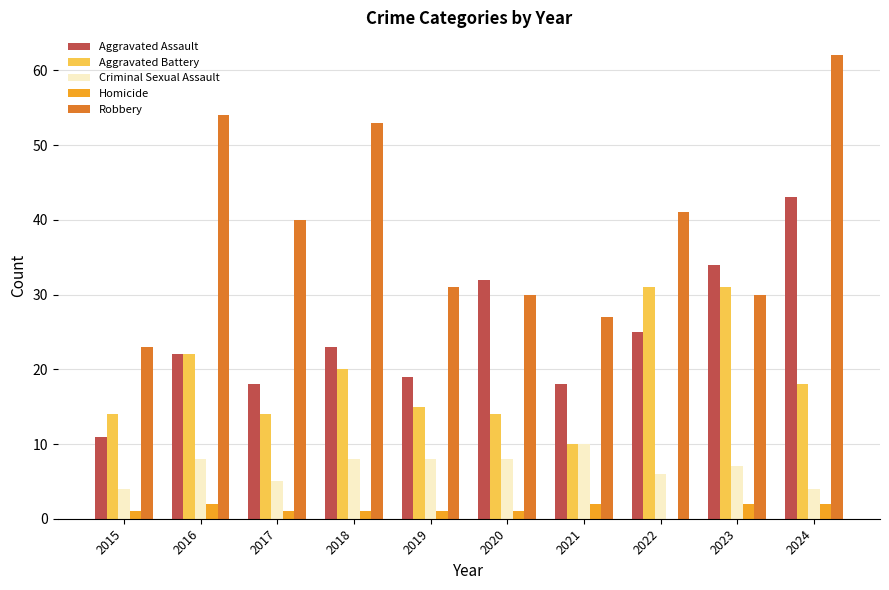

Between 2016 and 2020, which series saw the biggest shift?

Robbery